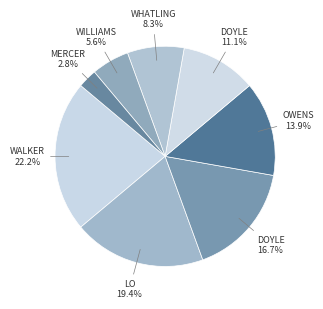

Rank the categories by value from highest to lowest.

Louie Walker, Tenzing Lo, Oscar Doyle, Matthew Owens, Louie Doyle, Orlando Whatling, Ted Williams, Matthew Mercer